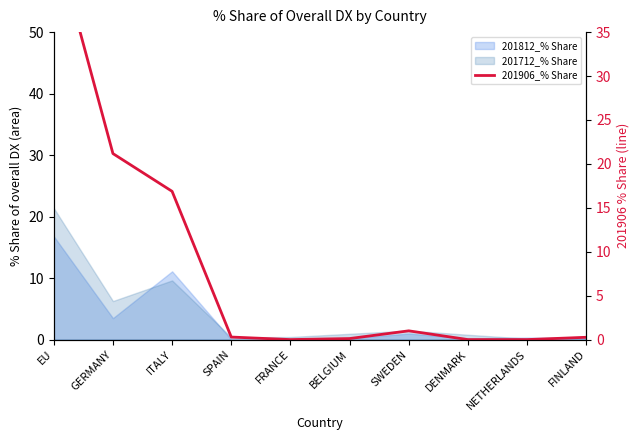

How many data points does each series have?

10